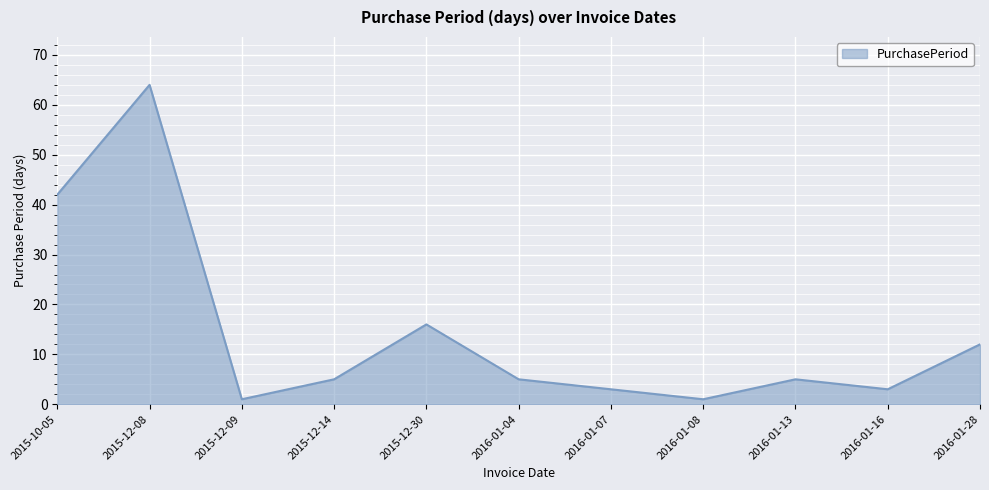

Reading left to right, transcribe all the data shown in this chart.

42	64	1	5	16	5	3	1	5	3	12